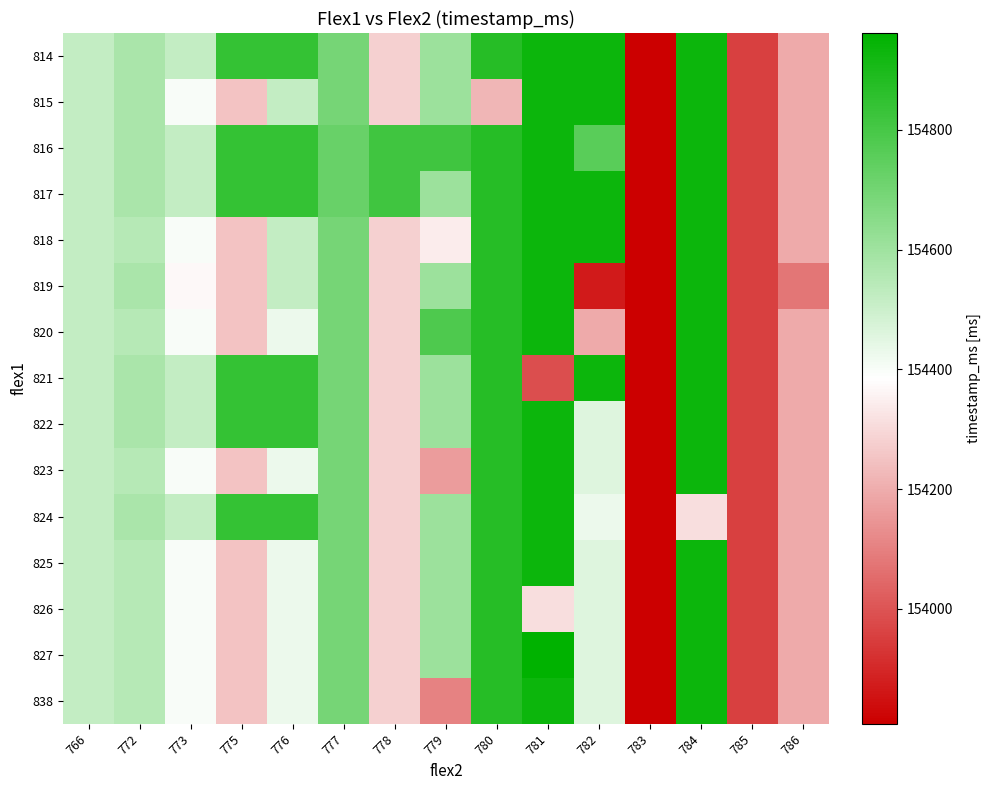

At how many categories does at least one series exceed 153948?

14